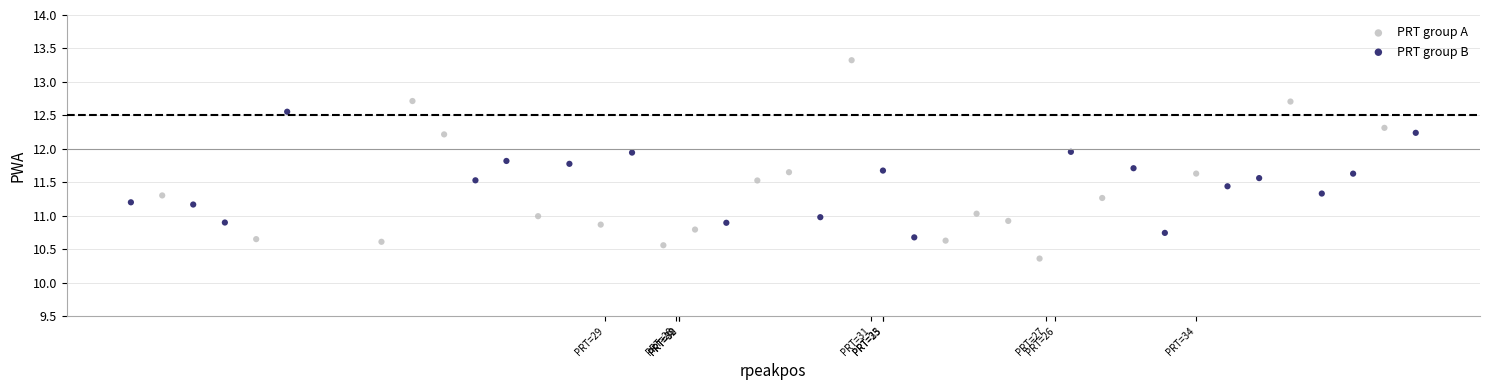

Which series contains the highest Y value?

PRT group A